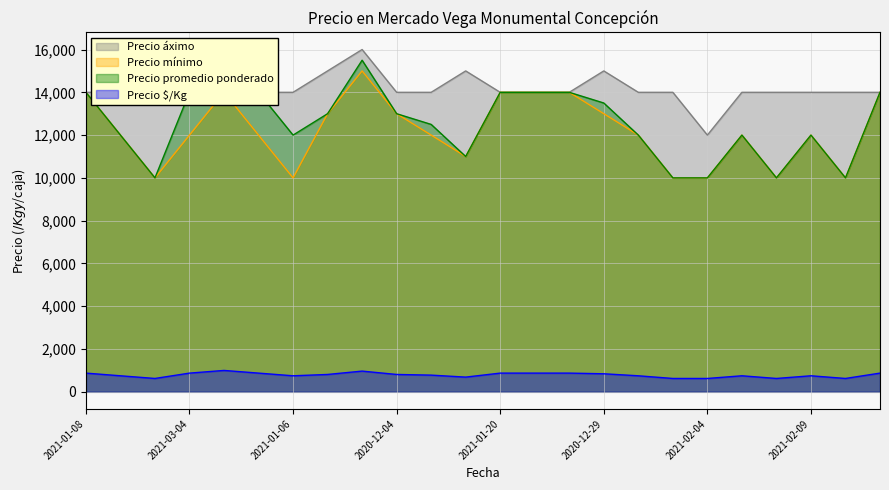

At how many categories does at least one series exceed 9322?

24